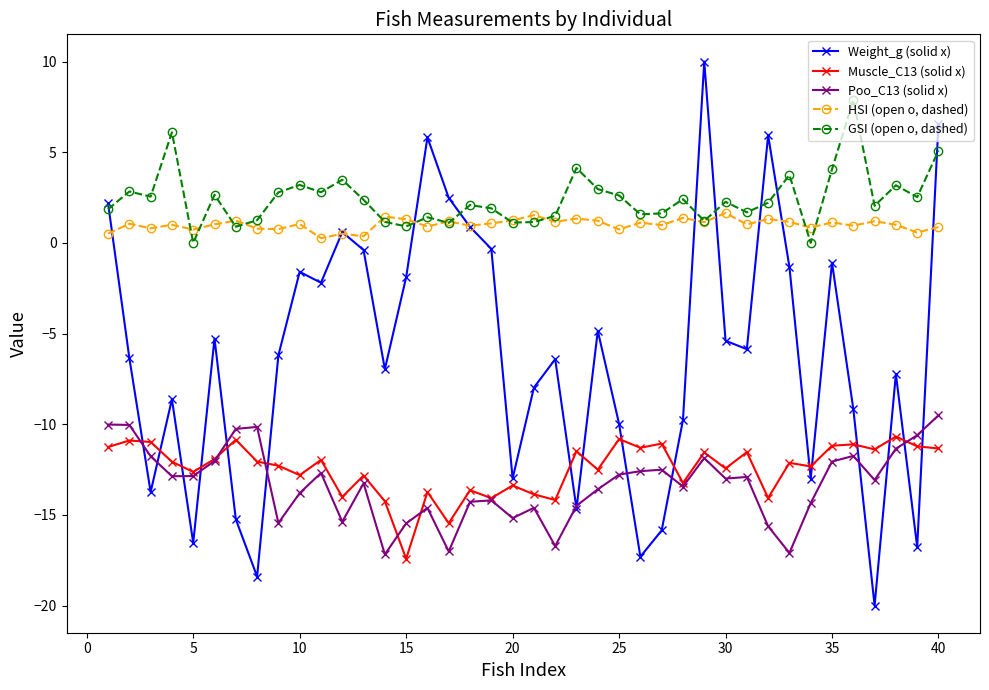

Which series has the largest total across all categories?

GSI (open o, dashed)